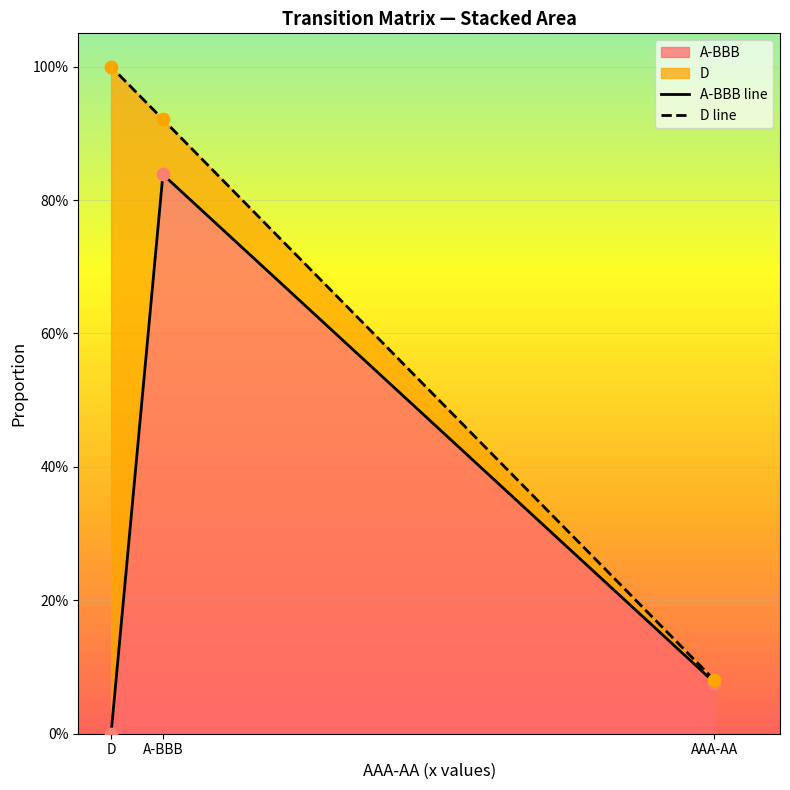

Which series reaches the maximum Y coordinate?

D line